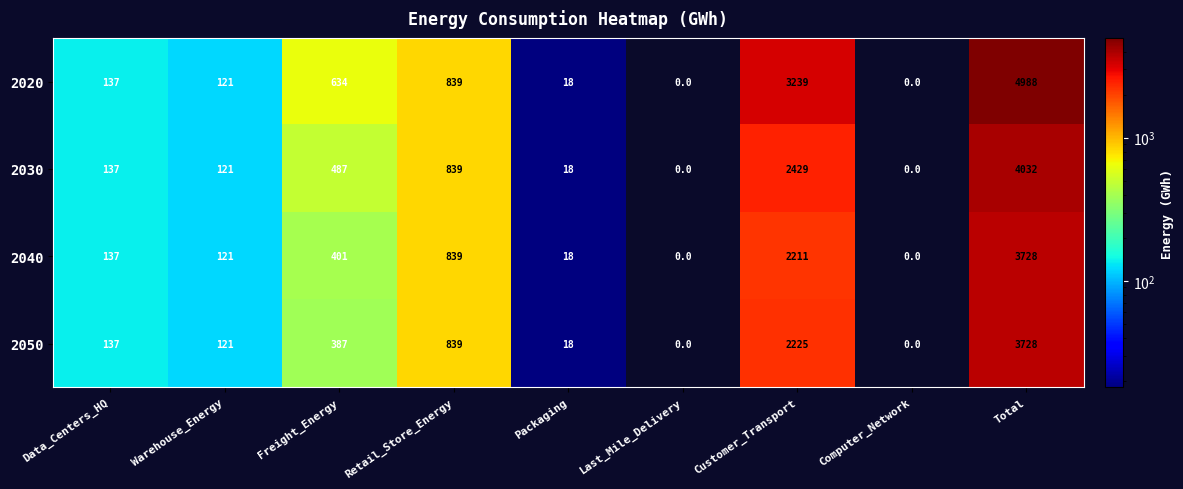

What is the sum of the 2050 values at Freight_Energy and Computer_Network?

387